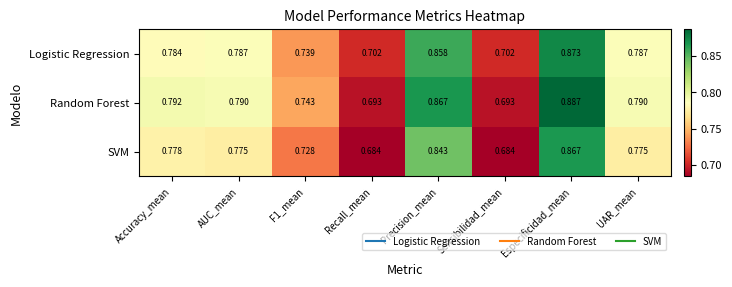

List the series in order of their peak value, lowest first.

SVM, Logistic Regression, Random Forest